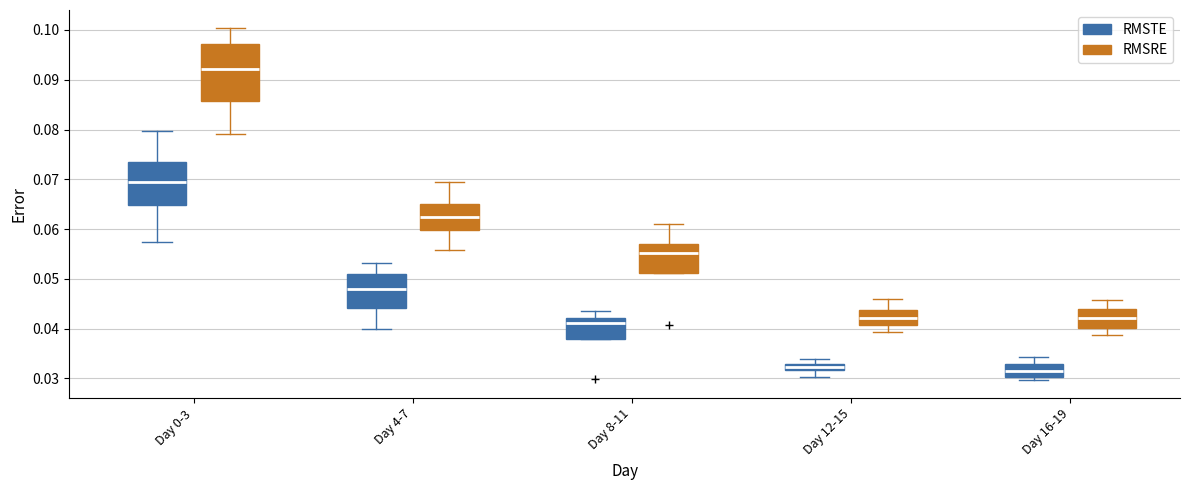

Which box is the tallest, from its lower edge to its upper edge?

Day 0-3 (RMSRE)